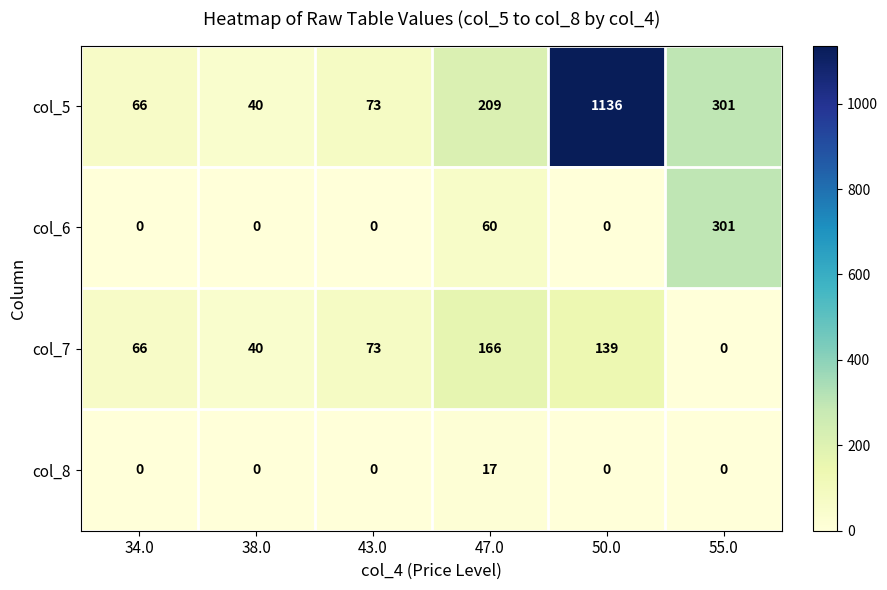

Reading left to right, what are all the values shown in this chart?

col_5: 66	40	73	209	1136	301
col_6: 0	0	0	60	0	301
col_7: 66	40	73	166	139	0
col_8: 0	0	0	17	0	0